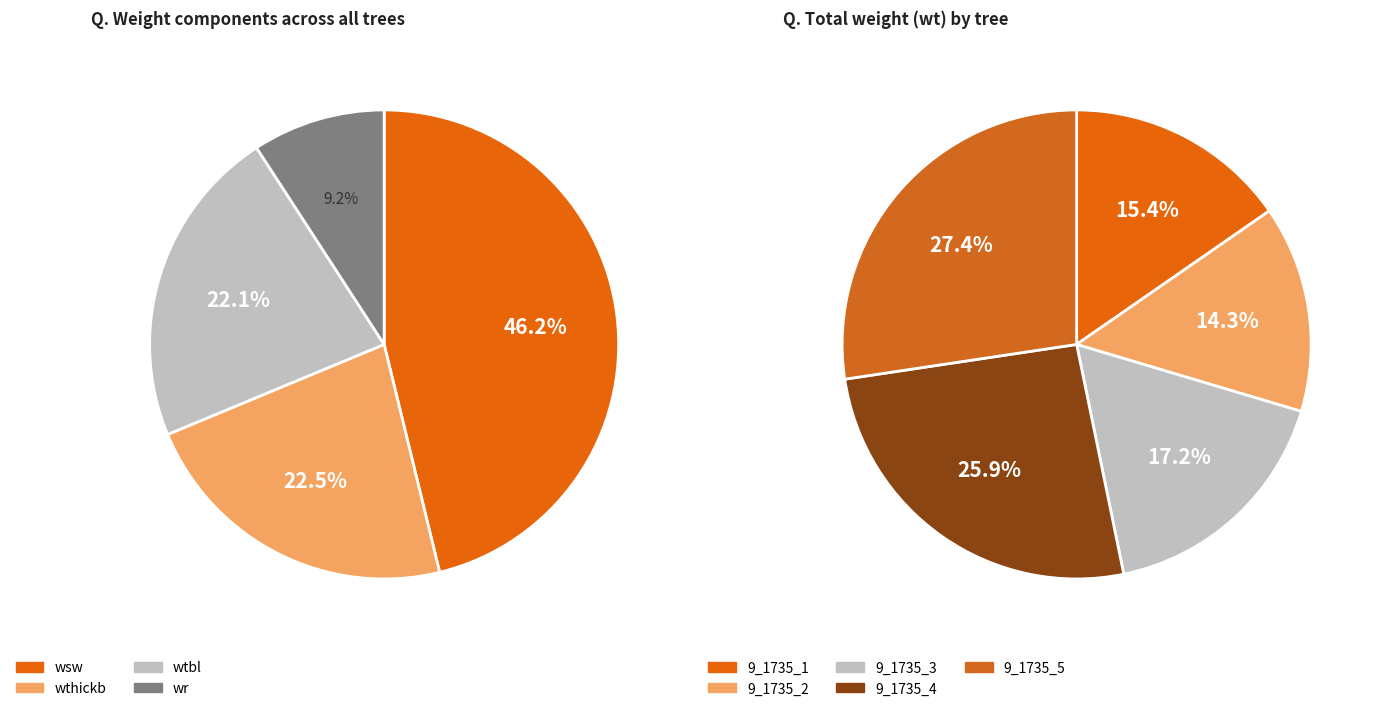

How many slices are in this pie chart?

5